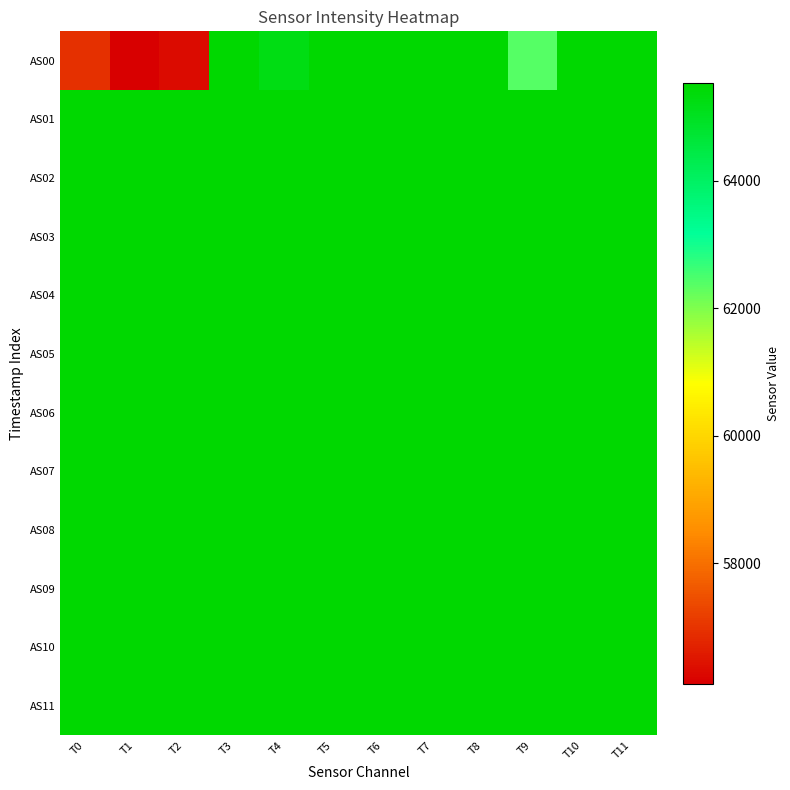

What is the spread (max minus min) of values at T2?

9232